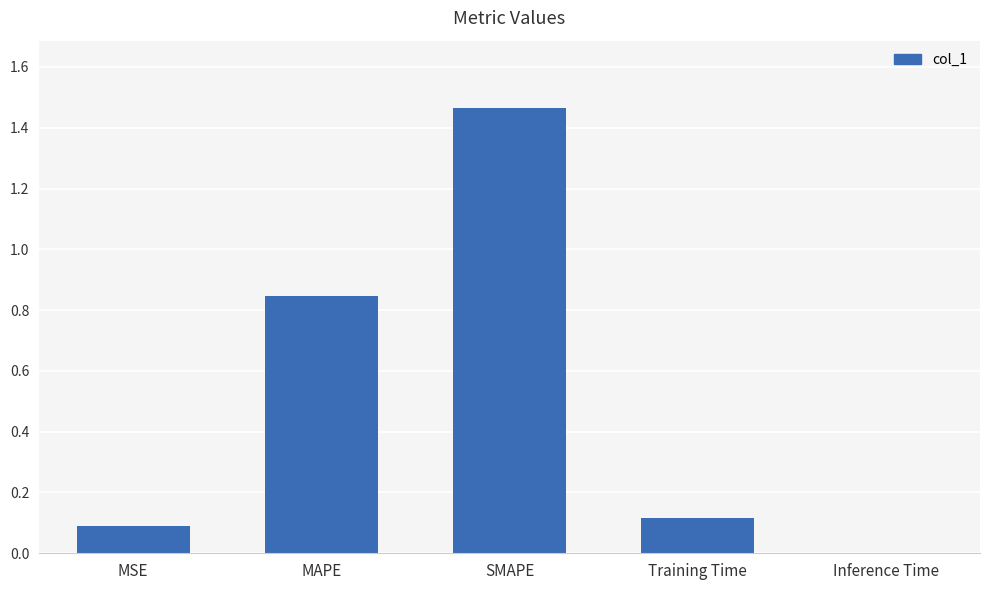

The value at MSE is 0.2. True or false?

False